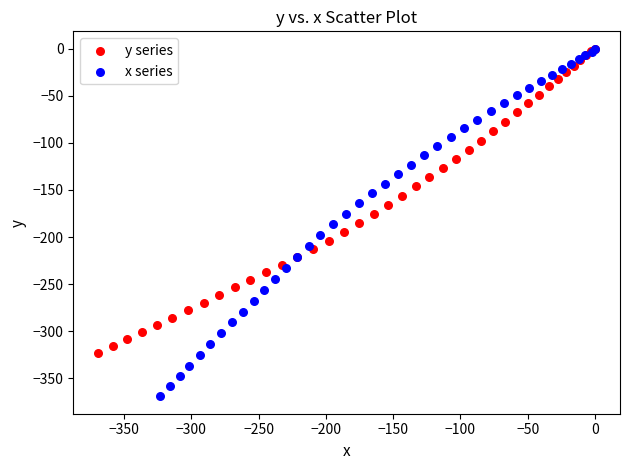

Which series has the widest spread of Y values?

x series